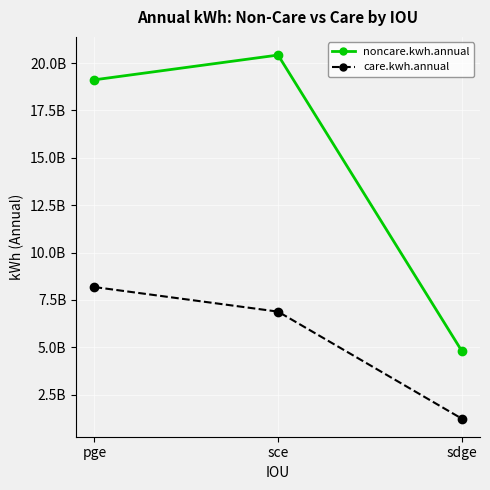

Reading left to right, extract all data points from this chart.

noncare.kwh.annual: pge=19114760880	sce=20420672880	sdge=4821638400
care.kwh.annual: pge=8179834308	sce=6883327968	sdge=1242249960